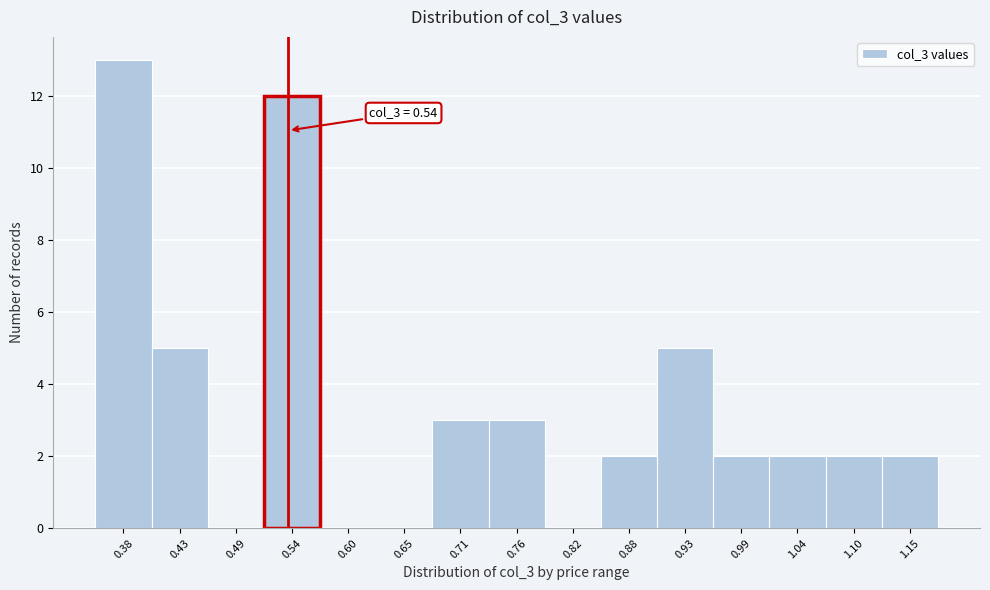

Over which range of the x-axis is the bar tallest?

0.35 to 0.41